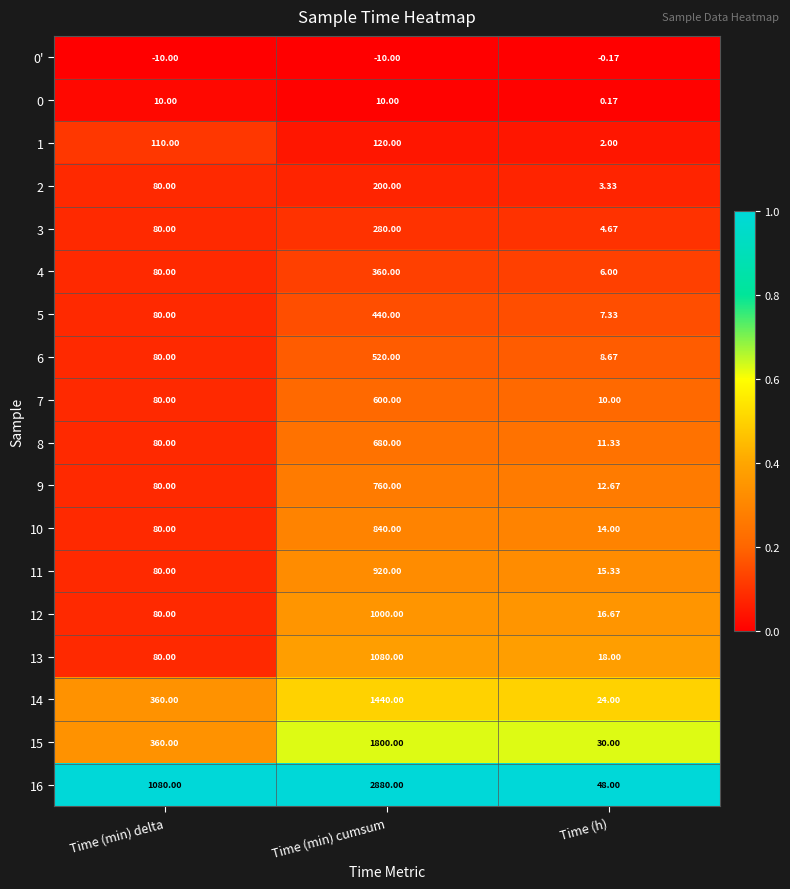

Which series has the largest total across all categories?

16